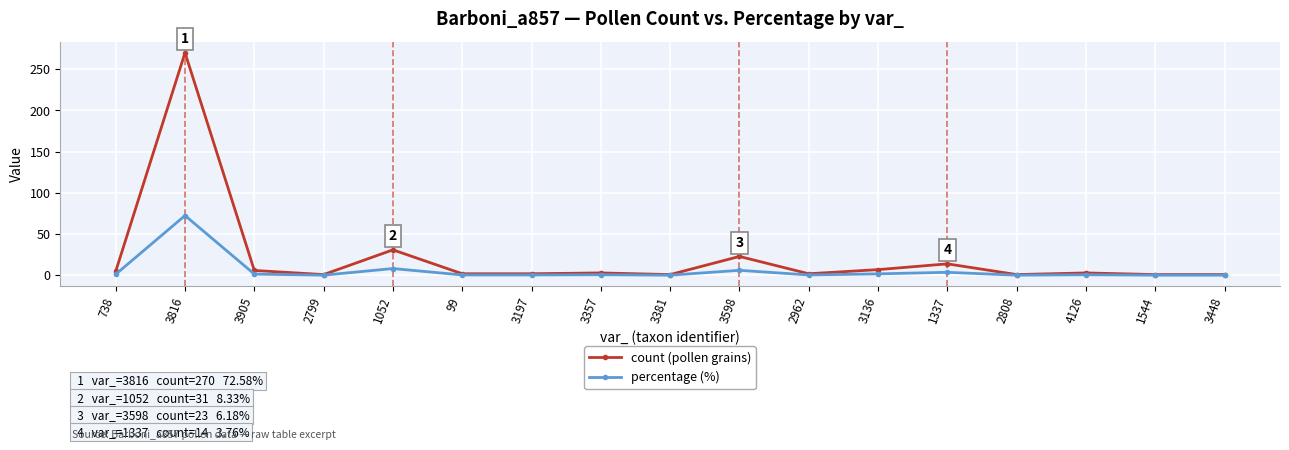

Where is count (pollen grains) nearest to the value 135?

1052